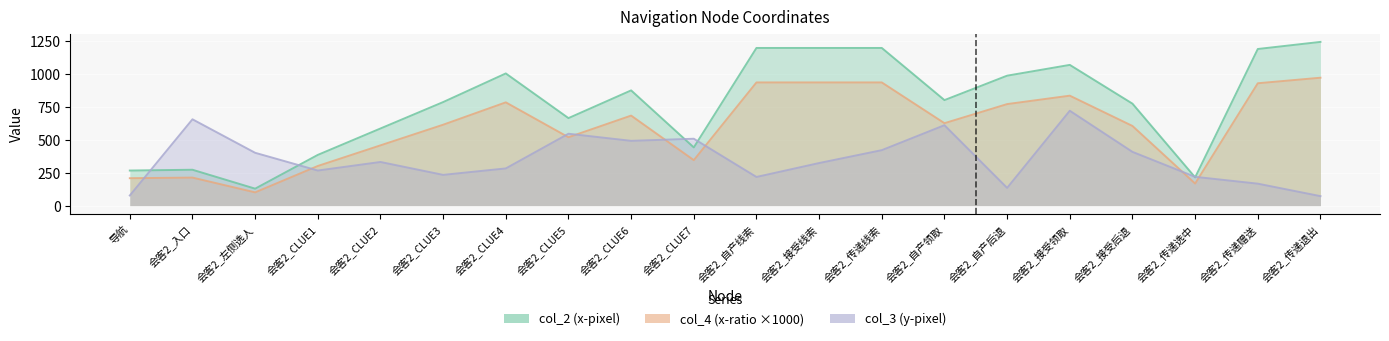

Reading right to left, transcribe all the data shown in this chart.

col_2 (x-pixel): 1246.0	1192.0	215.0	776.0	1071.0	989.0	803.0	1200.0	1200.0	1200.0	443.0	877.0	666.0	1006.0	788.0	587.0	386.0	129.0	273.0	267.0
col_4 (x-ratio ×1000): 973.4	931.2	168.0	606.2	836.7	772.7	627.3	937.5	937.5	937.5	346.1	685.2	520.3	785.9	615.6	458.6	301.6	100.8	213.3	208.6
col_3 (y-pixel): 72.0	167.0	219.0	409.0	722.0	135.0	612.0	422.0	324.0	218.0	509.0	493.0	547.0	283.0	234.0	332.0	267.0	402.0	657.0	77.0